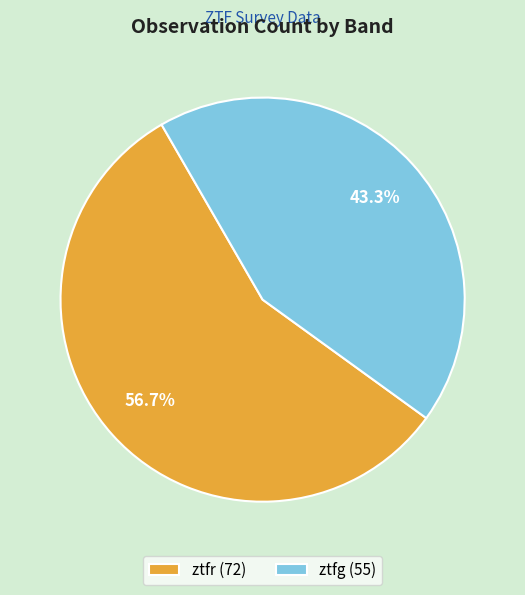

Rank the categories by value from highest to lowest.

ztfr, ztfg